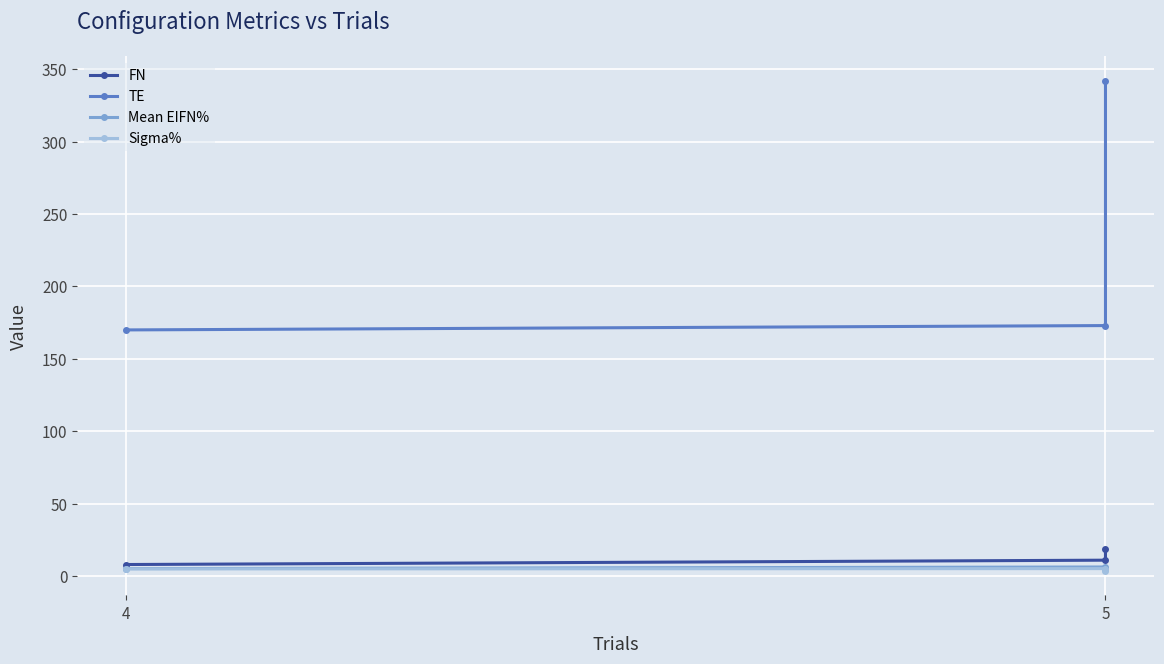

The value of Mean EIFN% at 5 is 1.2. True or false?

False